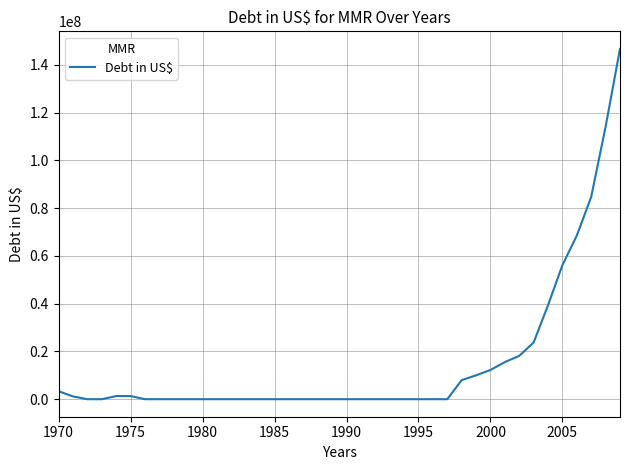

What is the difference between the maximum and minimum values?

146719283.0